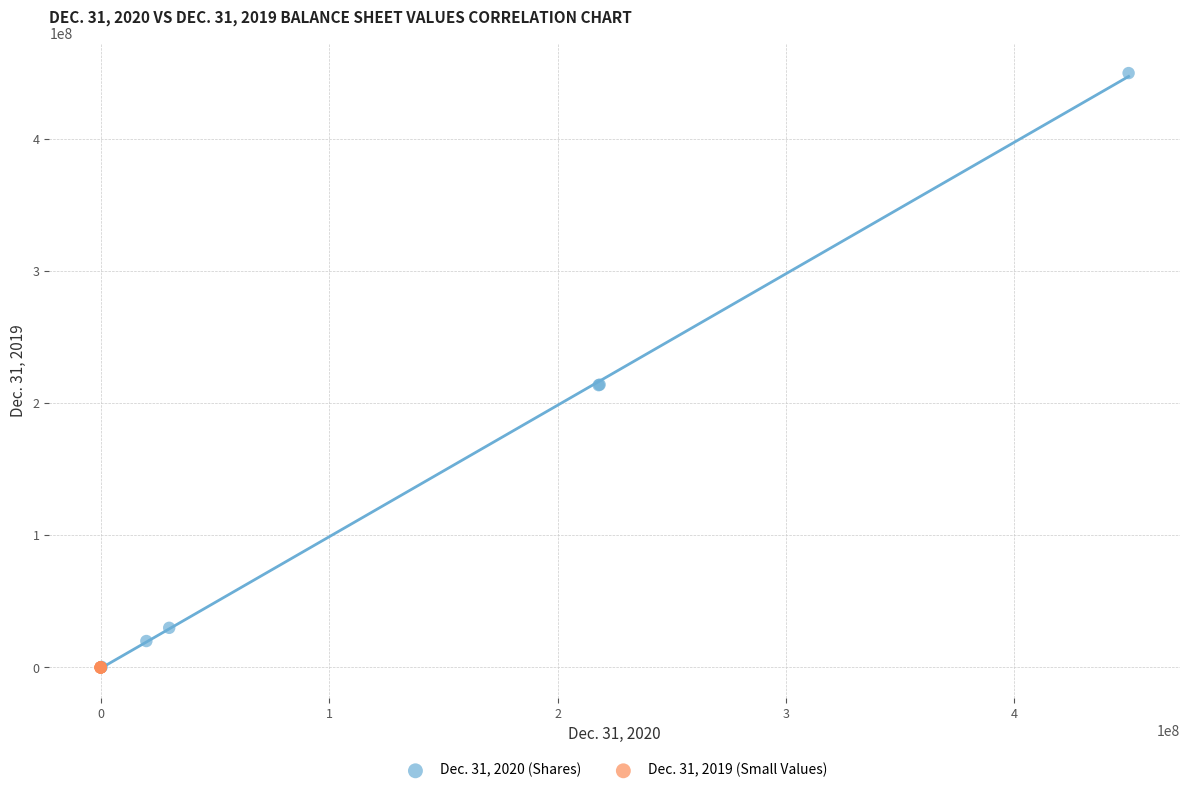

Which series has the widest spread of Y values?

Dec. 31, 2020 (Shares)